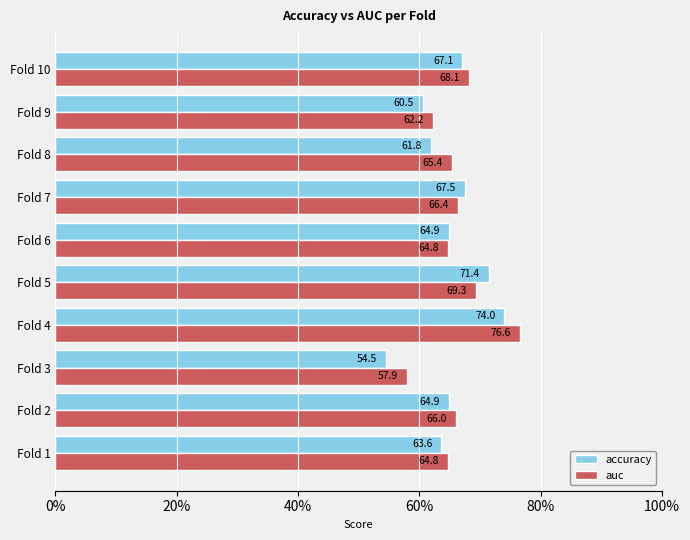

What is the difference between the highest and lowest values at Fold 9?

1.7